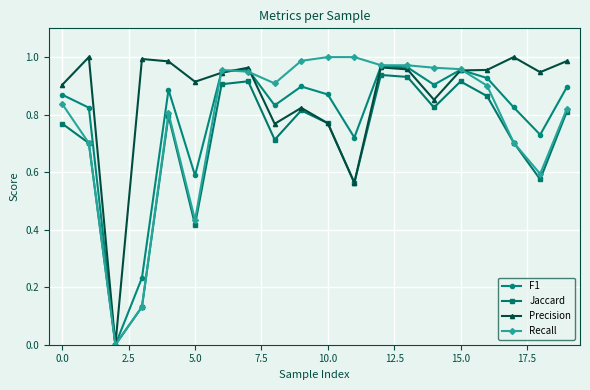

Which series has the largest total across all categories?

Precision